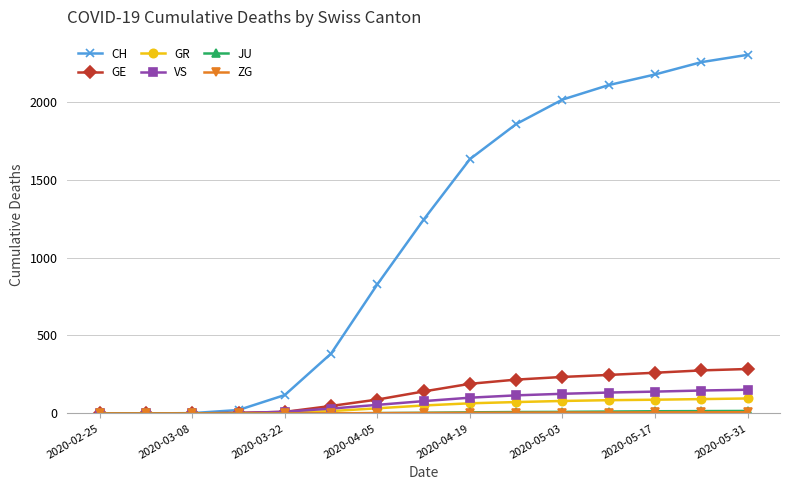

Which series has the largest total across all categories?

CH